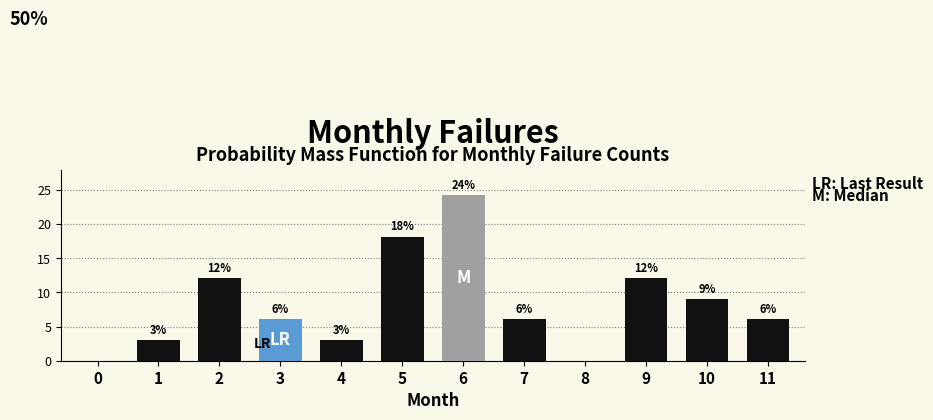

Are the bars horizontal?

No